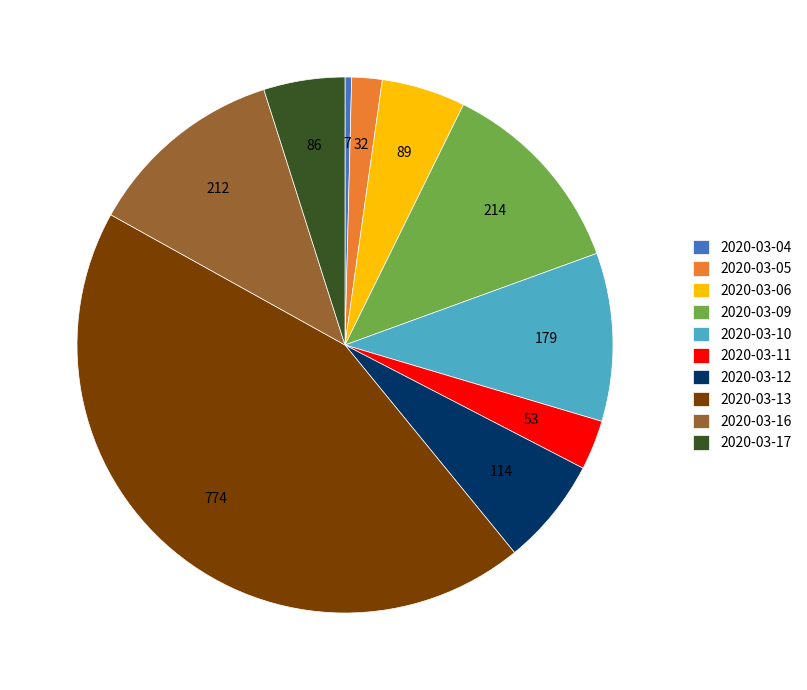

Is the sum of 2020-03-04 and 2020-03-10 greater than half?

No